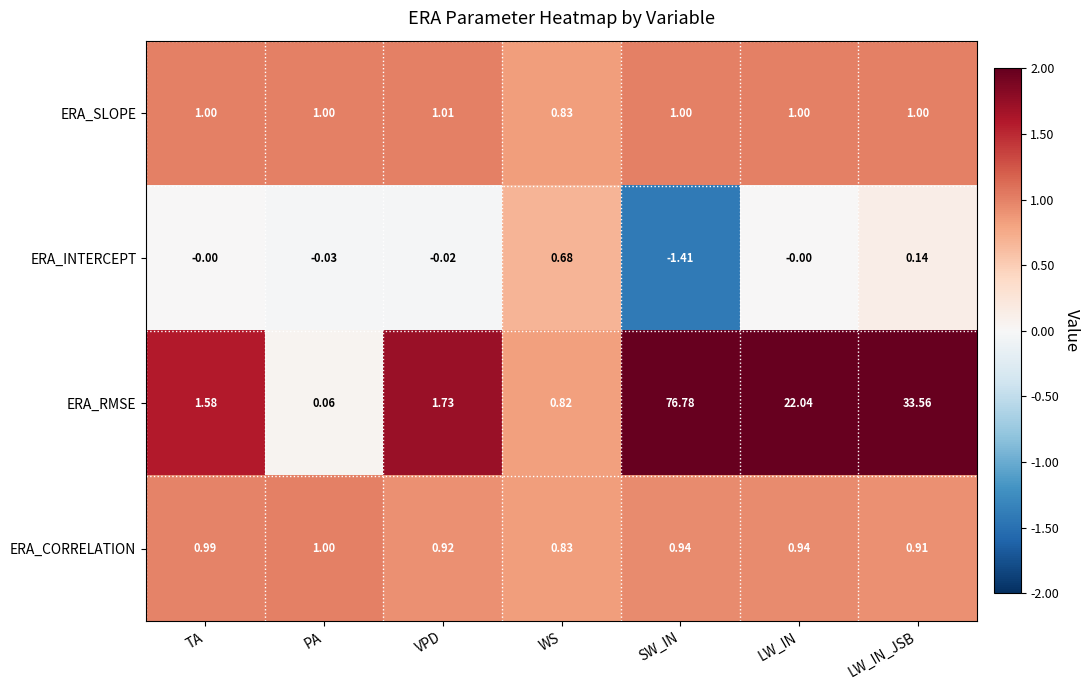

Between VPD and LW_IN_JSB, which series saw the biggest shift?

ERA_RMSE